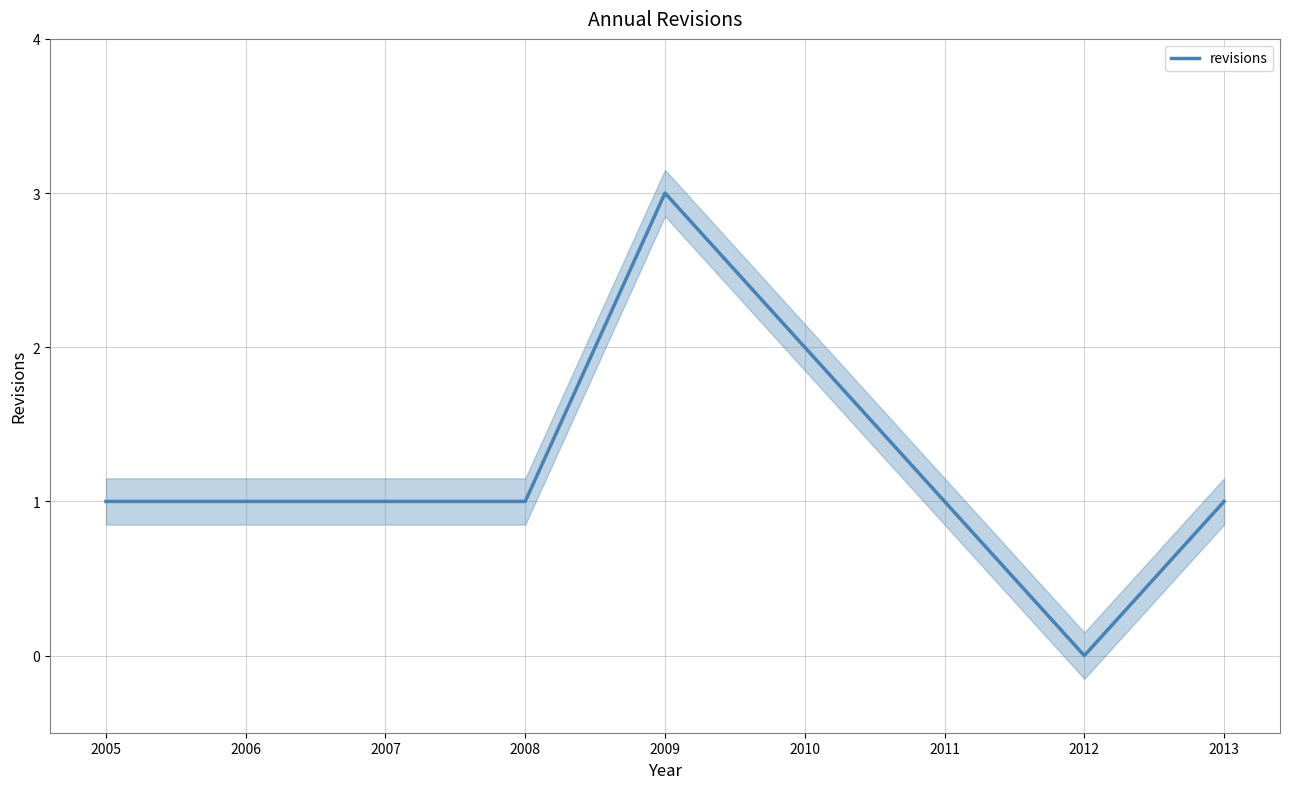

Does the chart display data point markers on the line(s)?

No